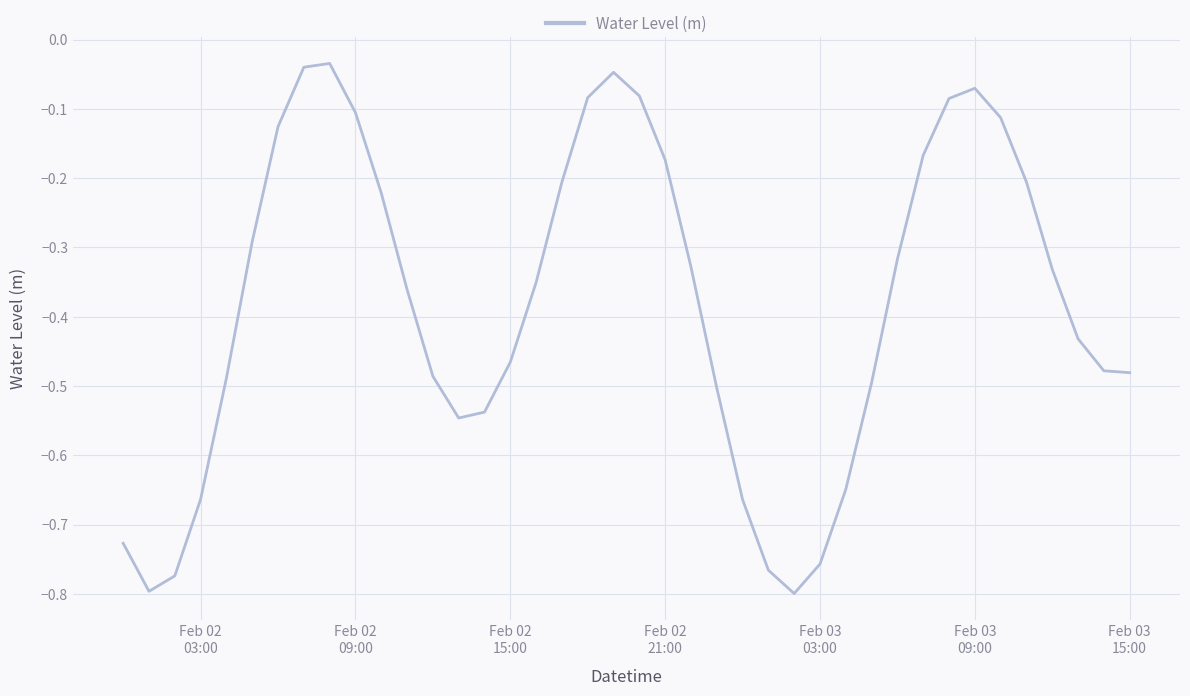

What is the difference between the maximum and minimum values?

0.8